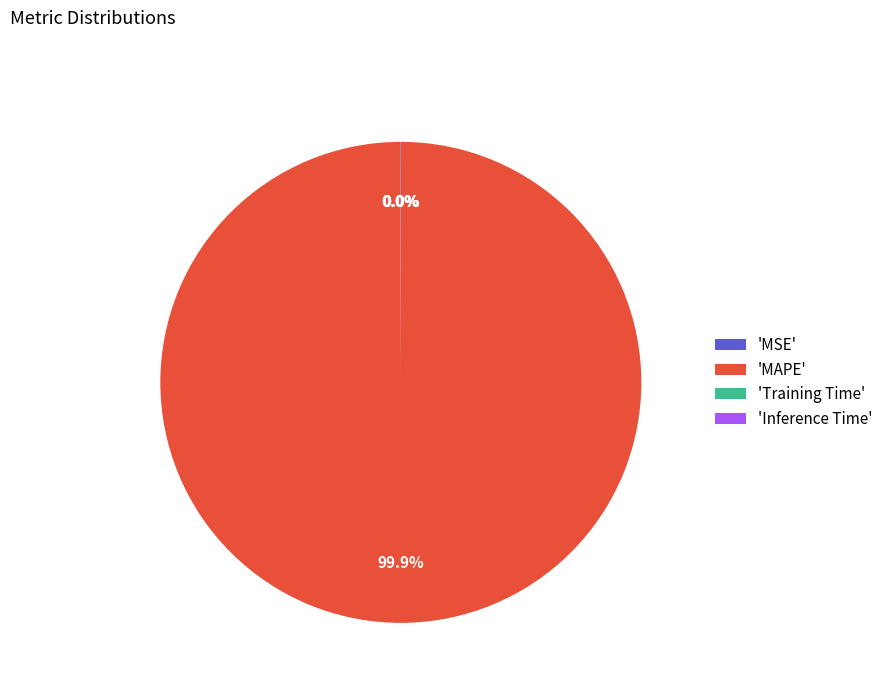

Which category accounts for the majority?

'MAPE'